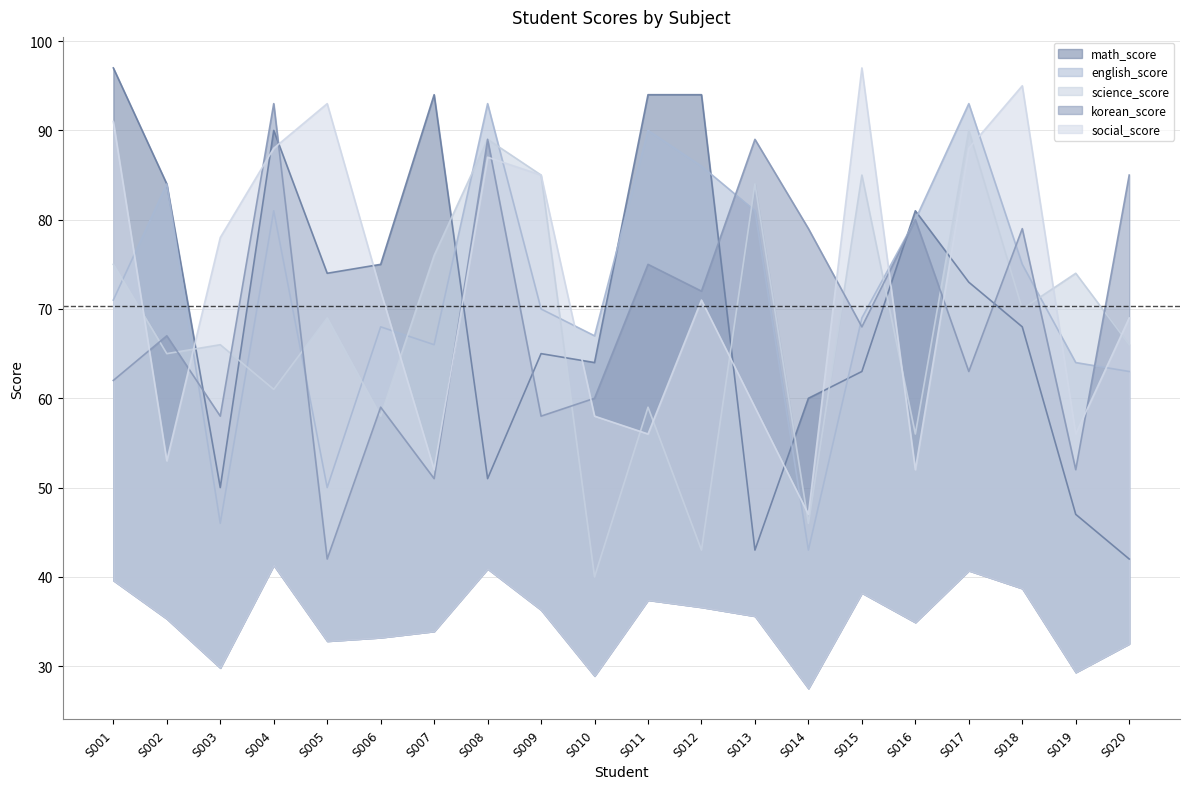

What is the value of the korean_score point at the 1st from the left?

62